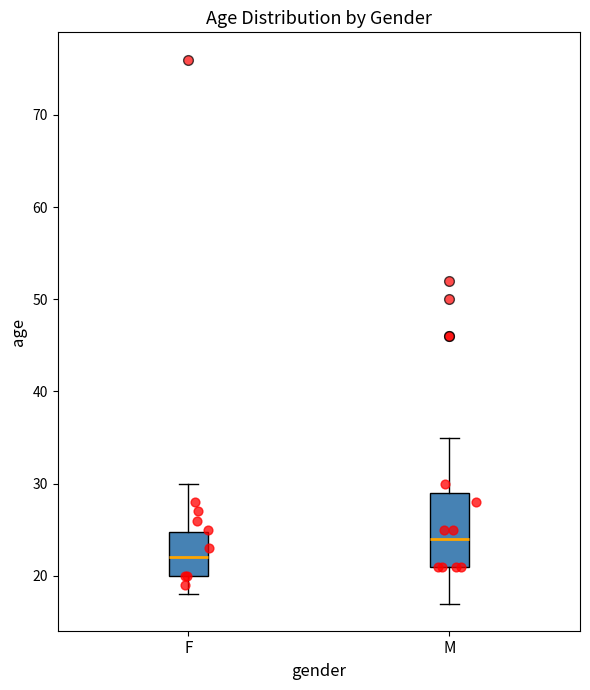

Reading left to right, transcribe this box plot: for each box, give where its median line is, the range the box spans, and where its two whiskers end, as read against the y-axis. The values are not printed on the chart, so give them approximately, as read against the axis.

F: median 22, box 20 to 25, whiskers 18 to 30
M: median 24, box 21 to 29, whiskers 17 to 35